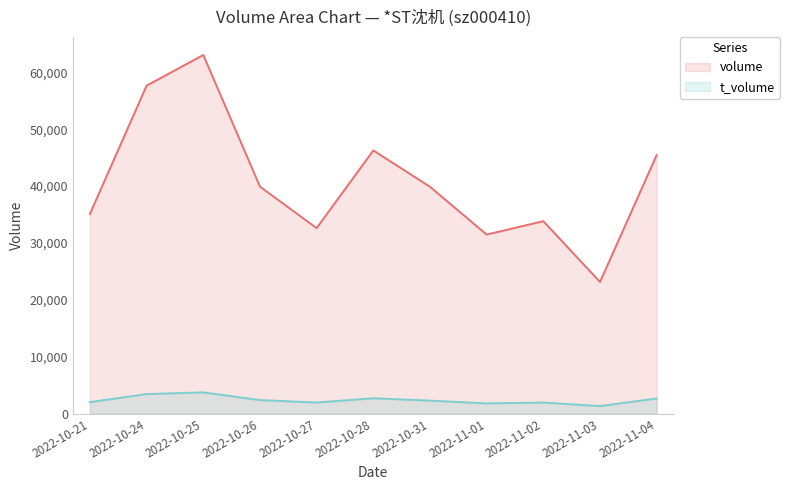

Reading left to right, list all the values displayed in this chart.

volume: 35109	57641	63035	39912	32614	46263	39881	31477	33830	23153	45458
t_volume: 2034	3446	3746	2398	1963	2715	2296	1813	1959	1338	2677